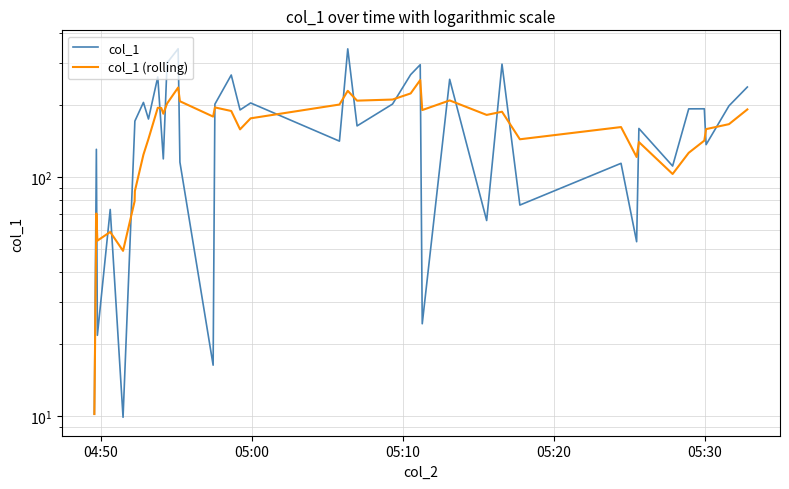

What is the difference between the maximum and minimum values in the col_1 series?

333.1